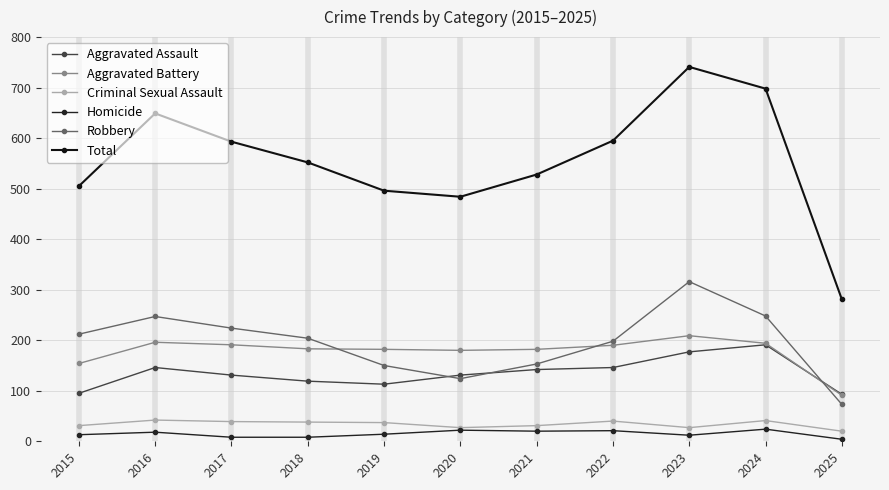

How many lines are shown in the chart?

6